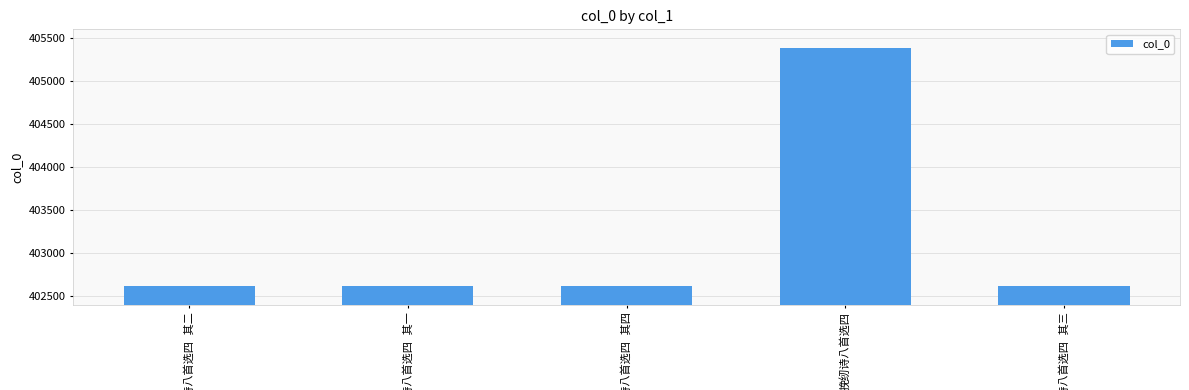

What is the minimum value shown in the chart?

402616